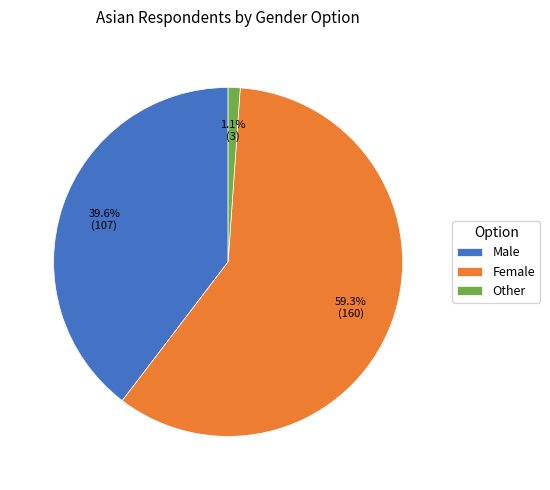

Is it true that Other is 1% of the pie?

True